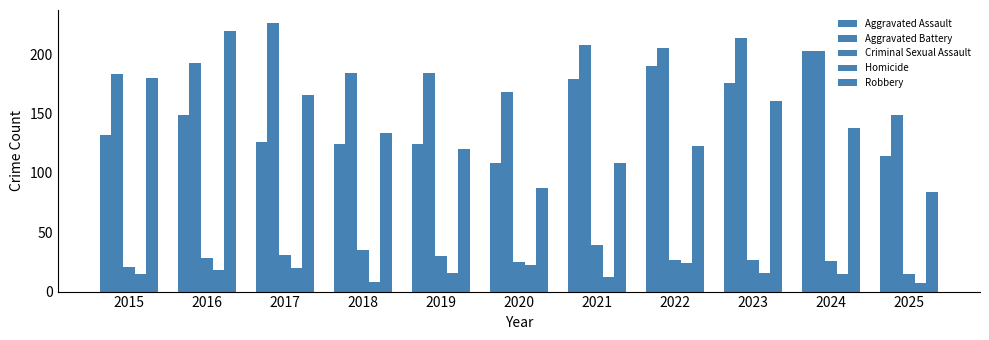

How many bars are there in each group?

5